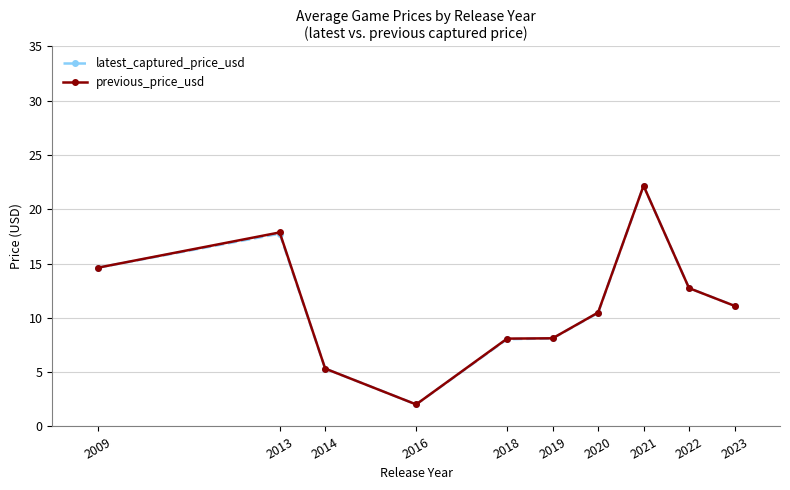

Which category has the lowest value in the previous_price_usd series?

2016